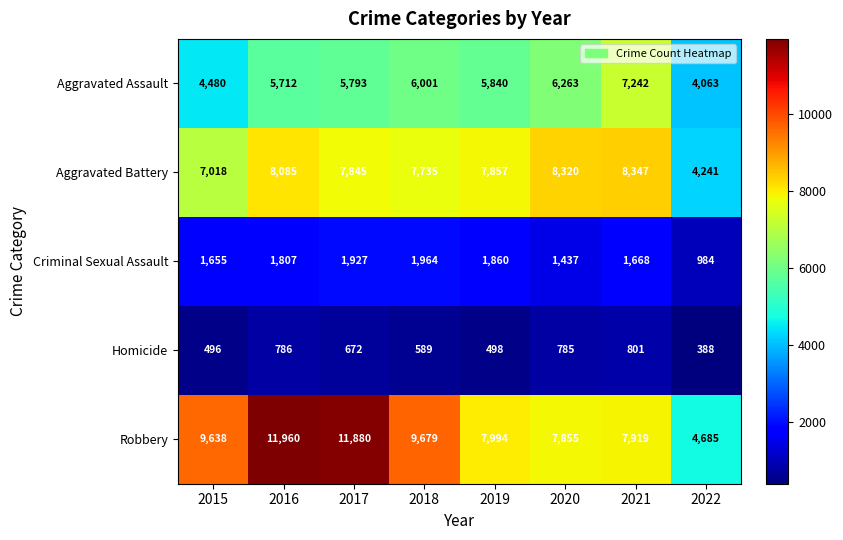

The Aggravated Assault series shows 1915 at 2022. True or false?

False